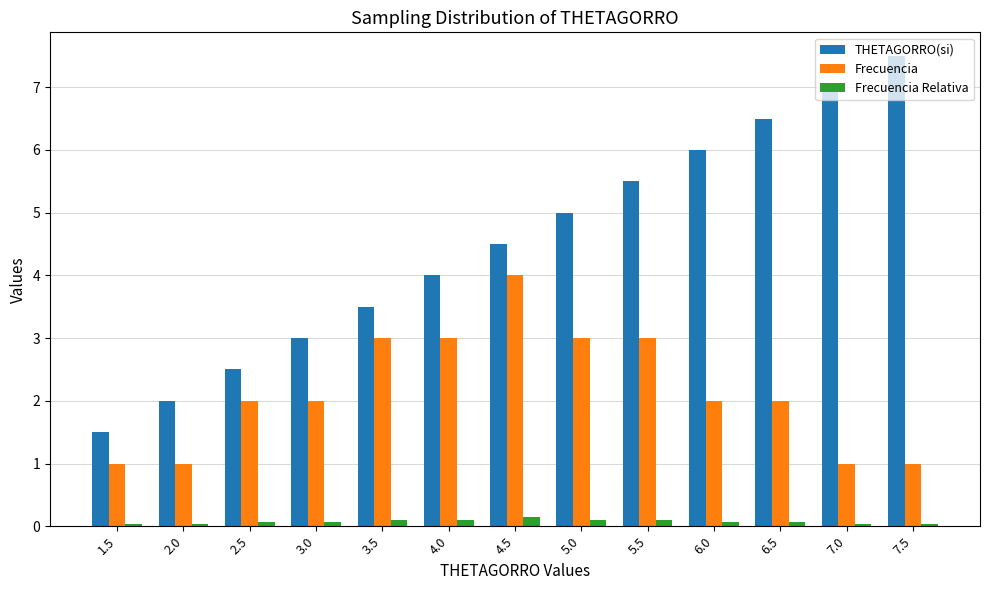

Which series has the largest total across all categories?

THETAGORRO(si)